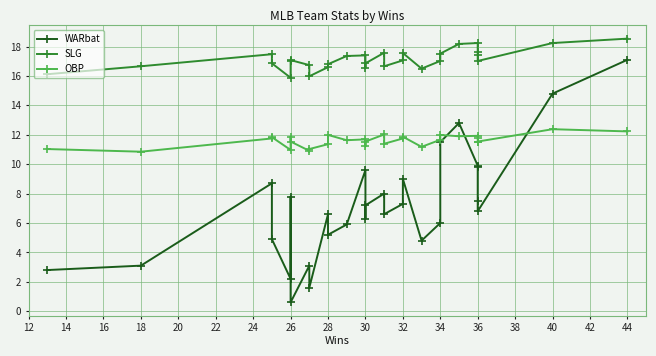

Is it true that SLG equals 7.6 at 16?

False